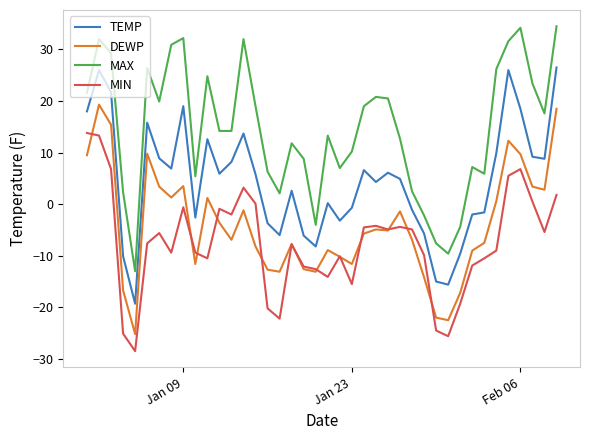

Which series has the largest total across all categories?

MAX